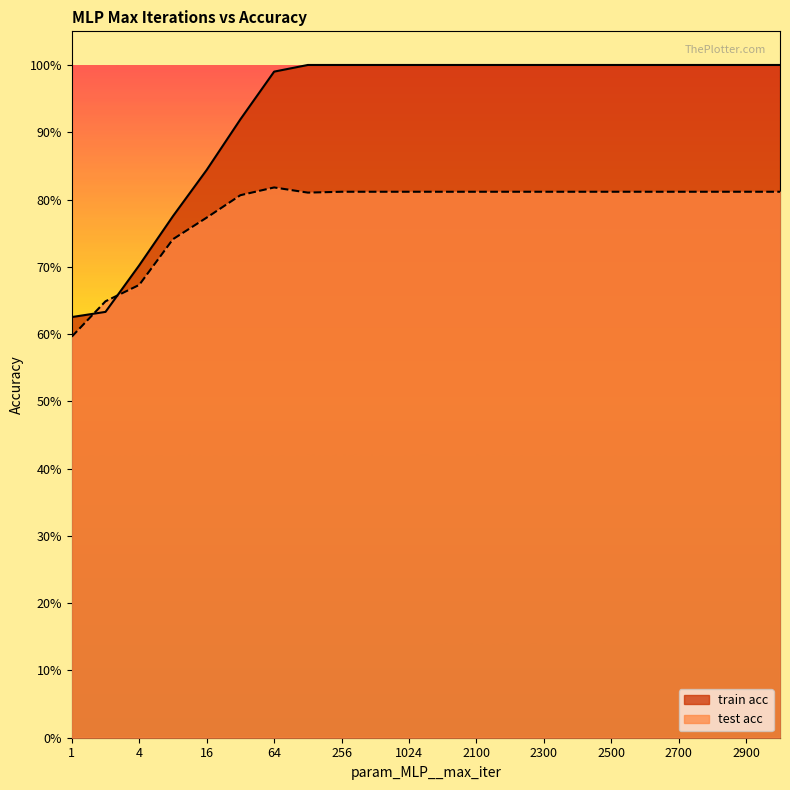

Between 2600 and 64, which is larger?

64